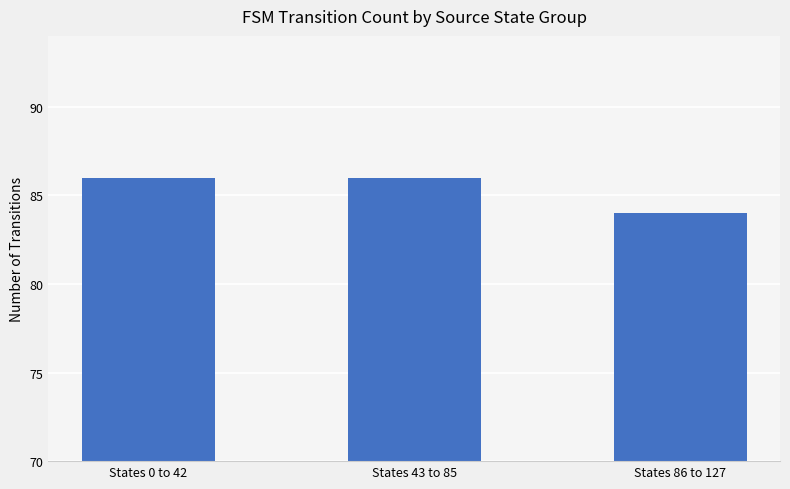

What is the sum of all values?

256